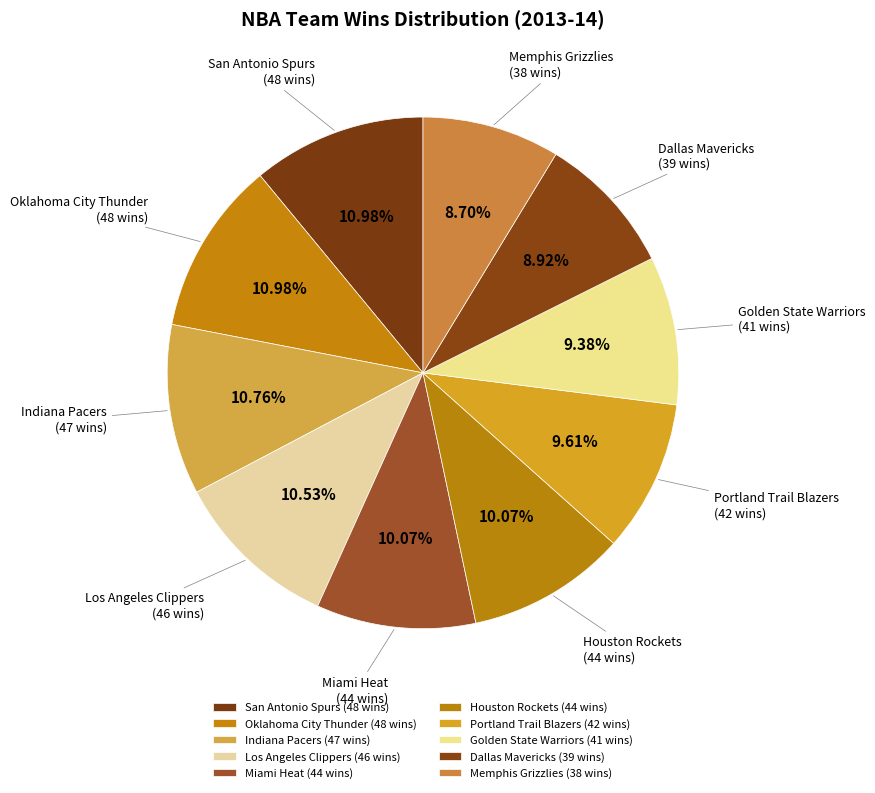

What percentage is the San Antonio Spurs slice, to the nearest percent?

11%